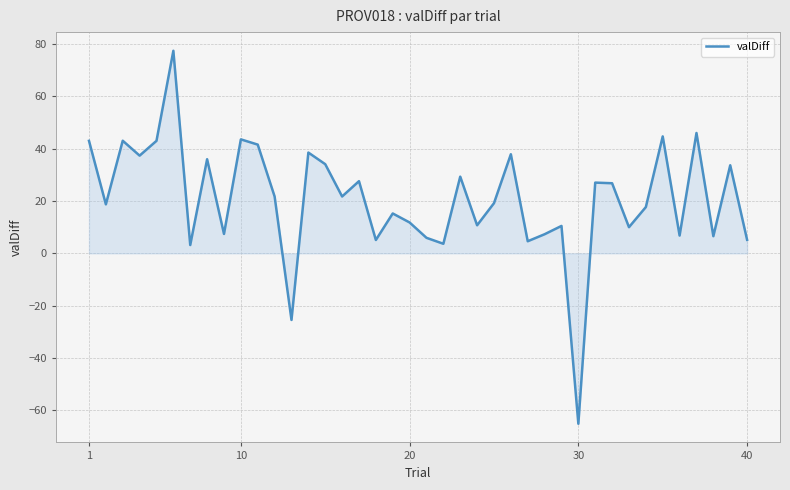

What is the smallest value displayed?

-65.1